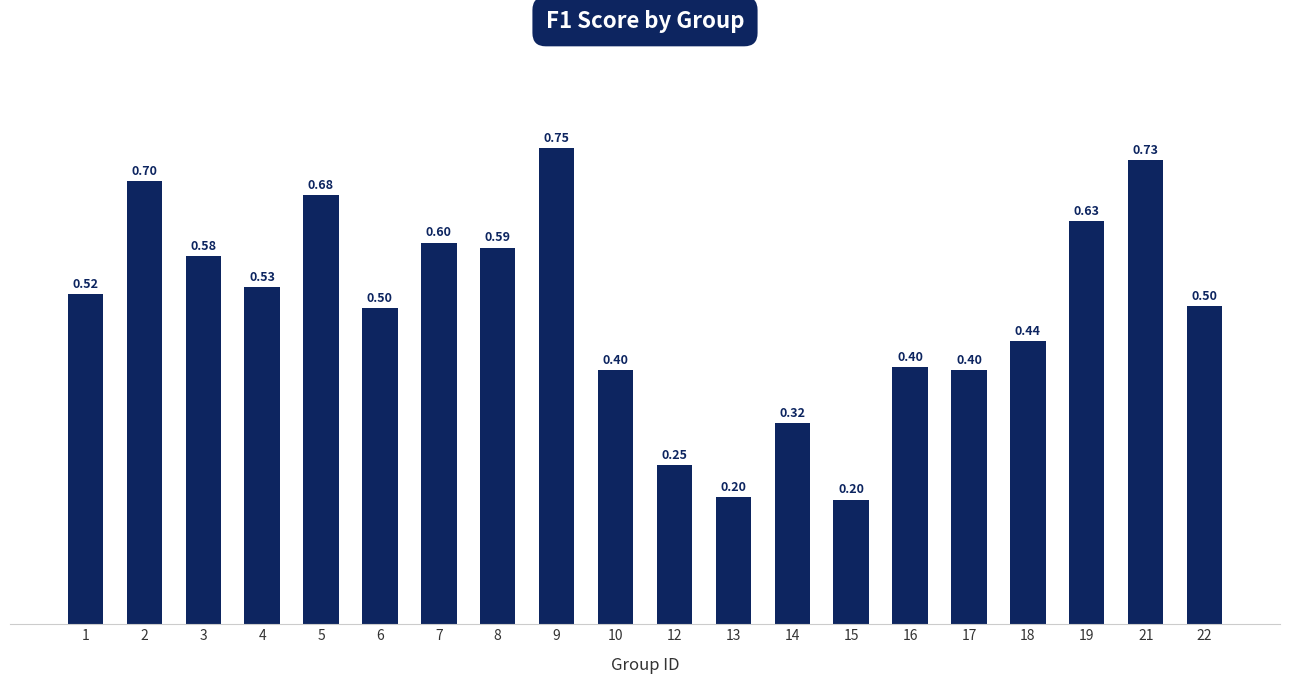

What is the minimum value shown in the chart?

0.2